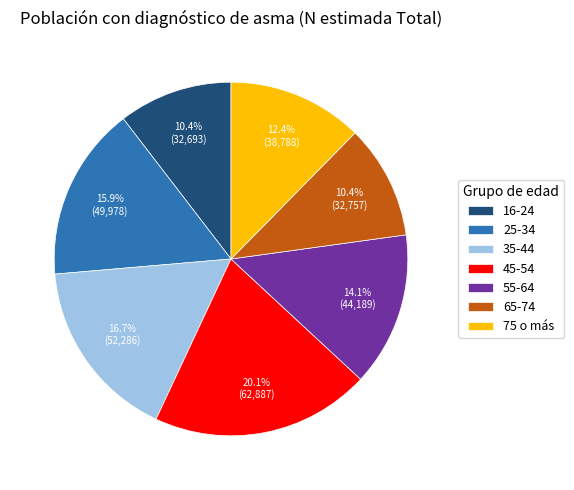

Count the number of slices in the pie.

7